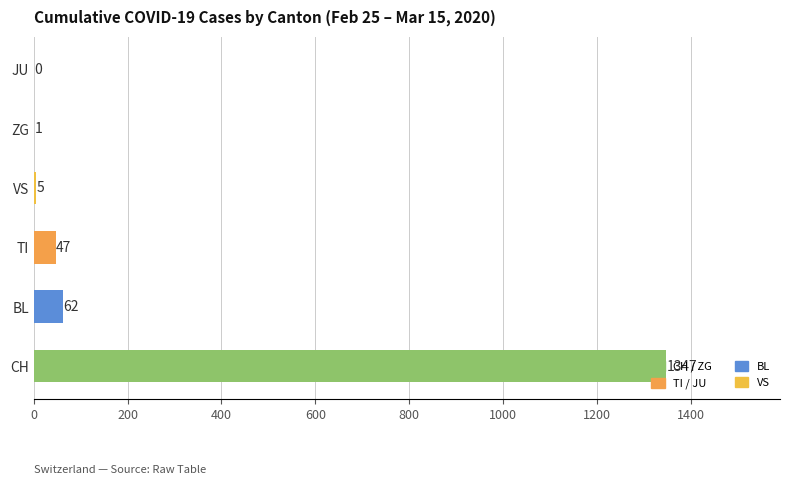

What is the maximum value shown in the chart?

1347